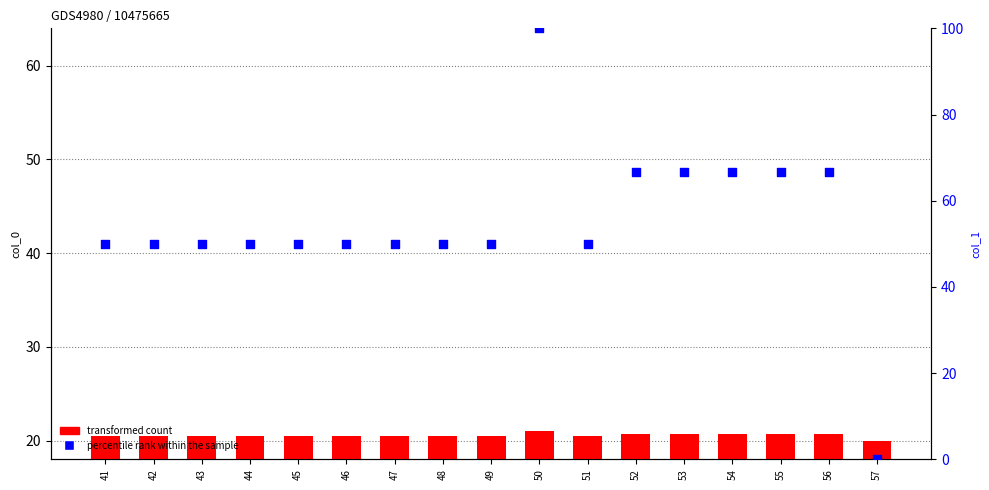

At how many categories does at least one series exceed 31?

16